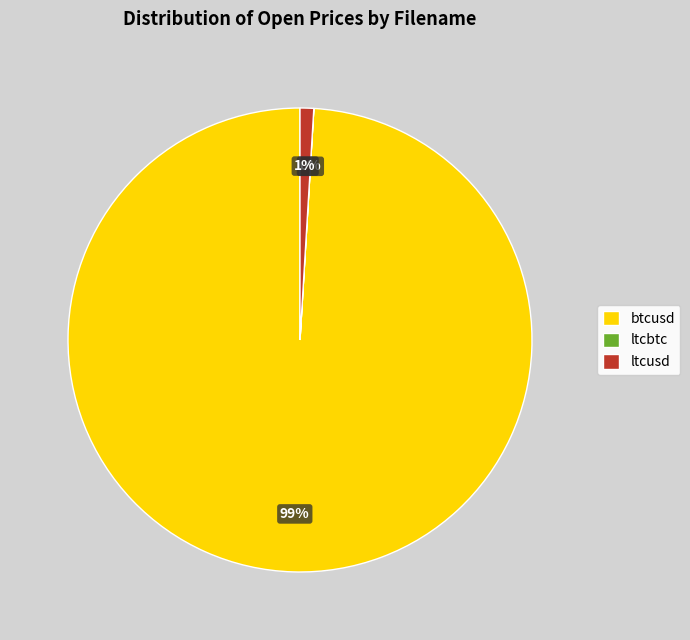

Combined, do ltcusd and btcusd account for over 50%?

Yes